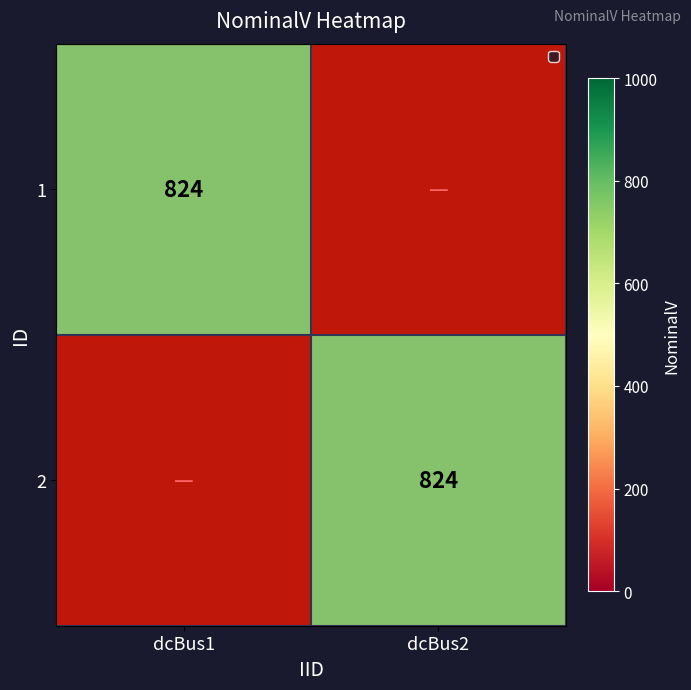

At how many categories does at least one series exceed 80?

2